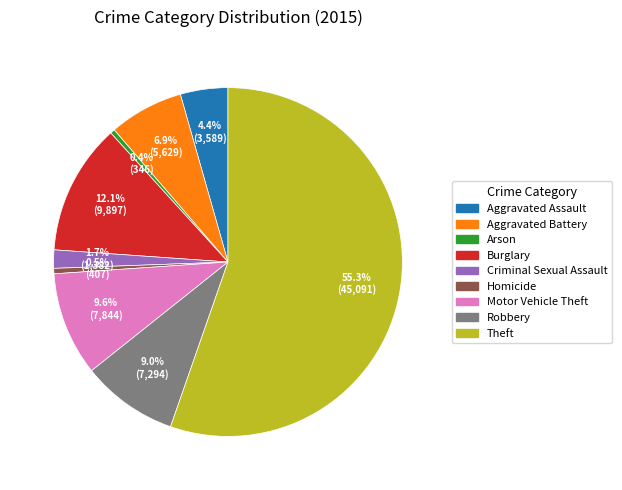

What is the ratio of the value at Motor Vehicle Theft to the value at Aggravated Battery?

1.4